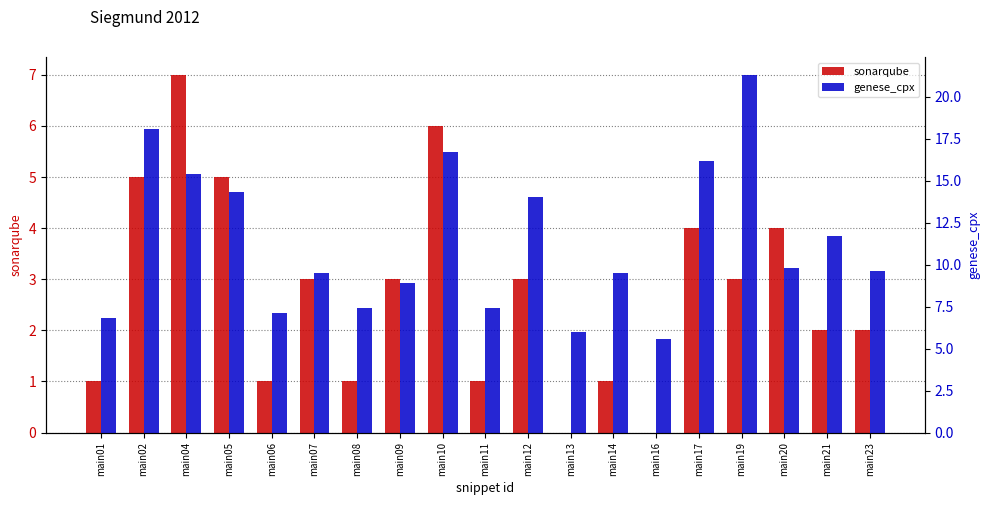

True or false: sonarqube has a value of 3.1 at main21.

False